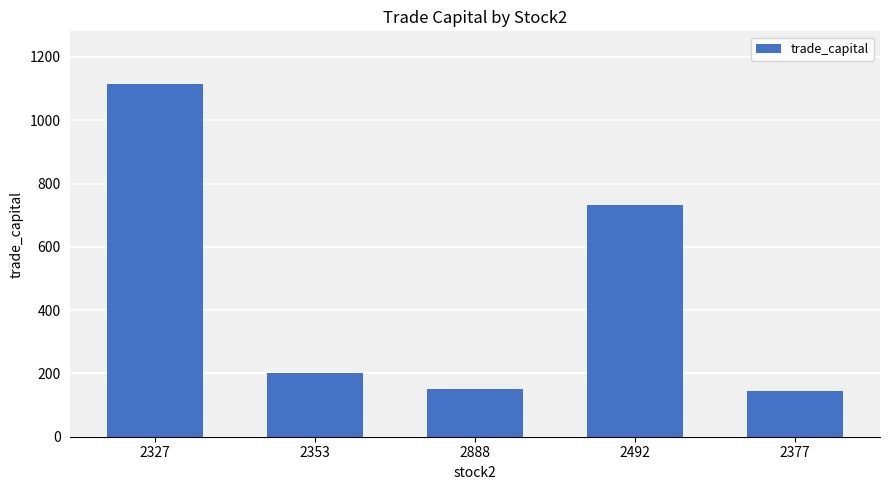

What is the value of the 2nd bar from the left?

199.8